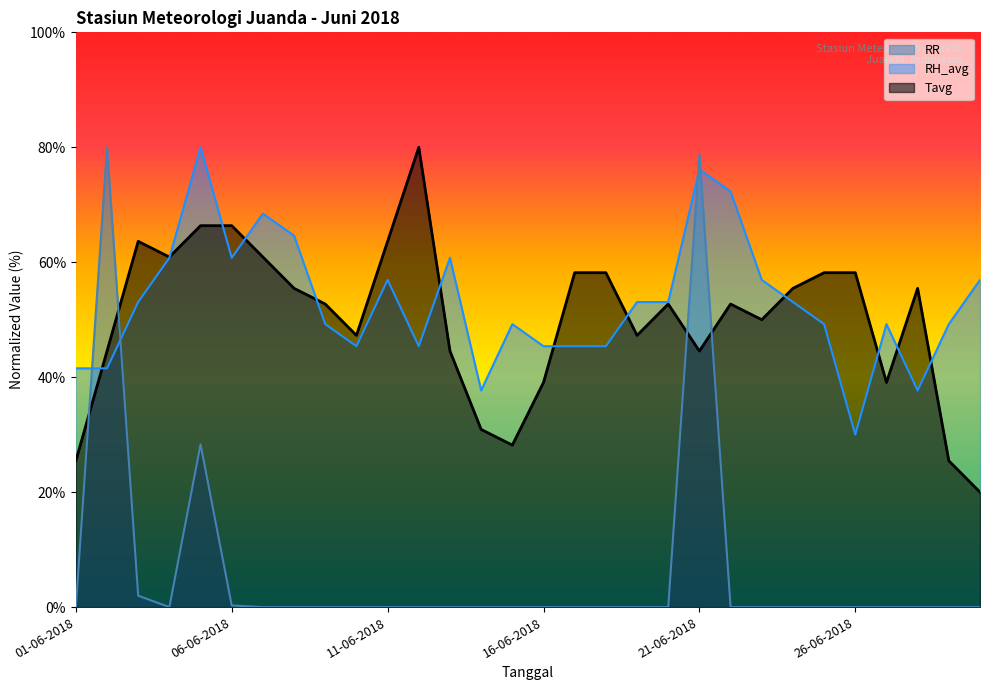

At which category does Tavg reach its first local valley?

04-06-2018